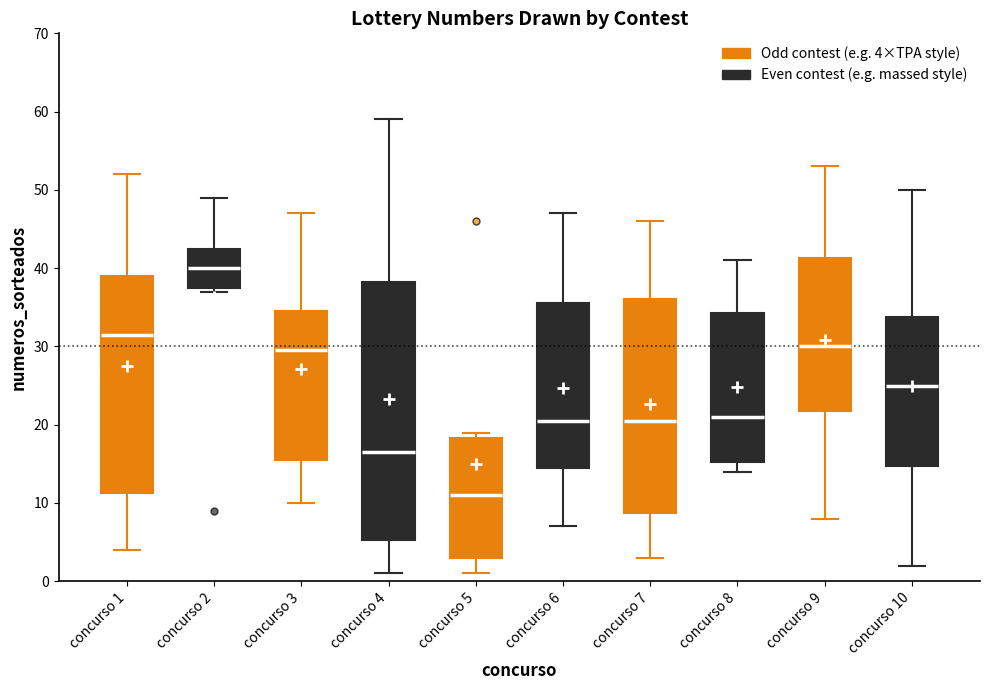

Which box has the lowest median line?

concurso 5